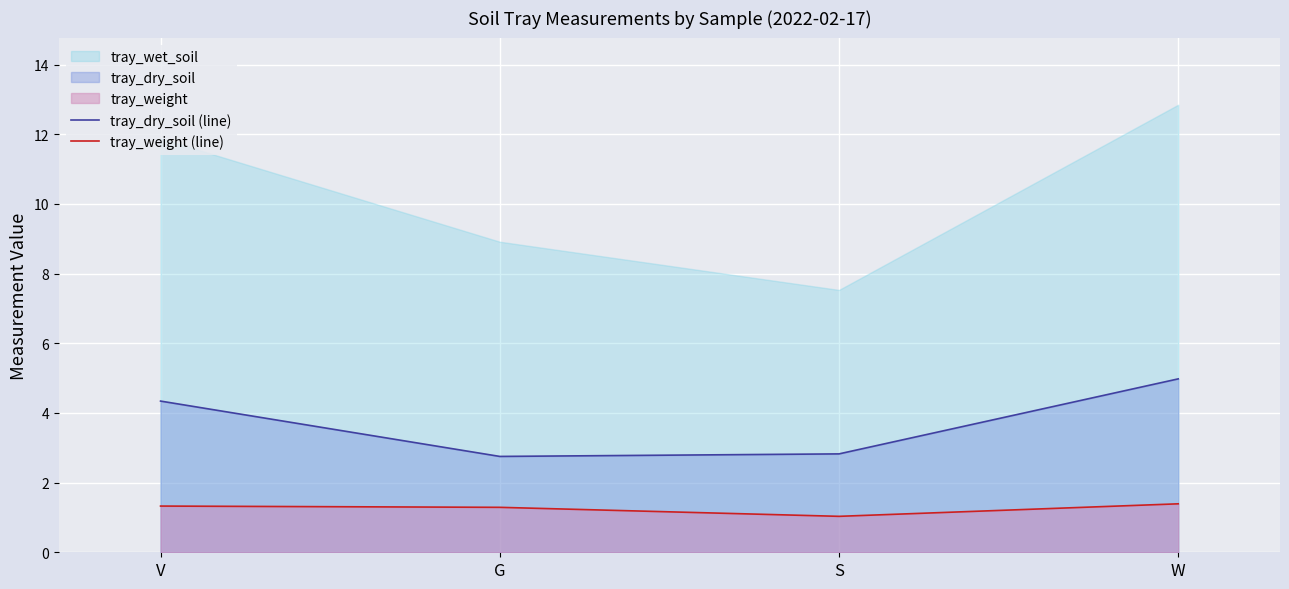

The tray_dry_soil (line) series shows 2.8 at G. True or false?

True